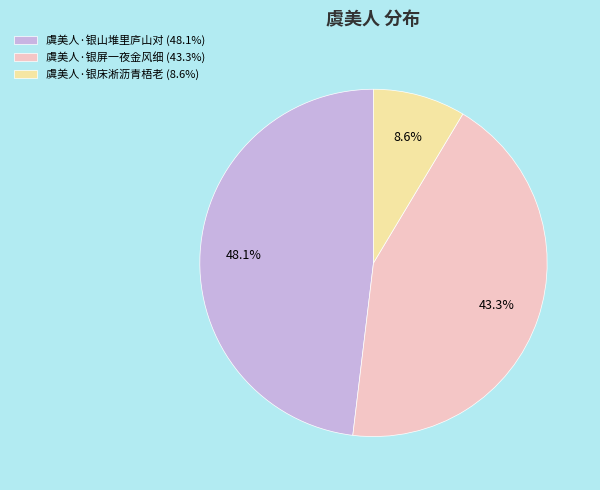

Rank the categories by value from highest to lowest.

虞美人·银山堆里庐山对, 虞美人·银屏一夜金风细, 虞美人·银床淅沥青梧老